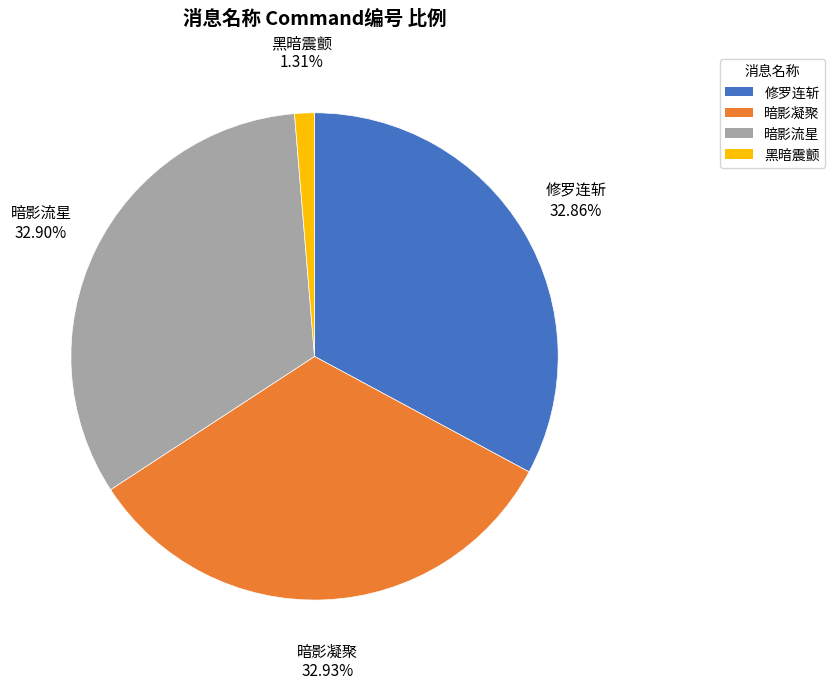

To the nearest percent, what percentage of the pie is 修罗连斩?

33%